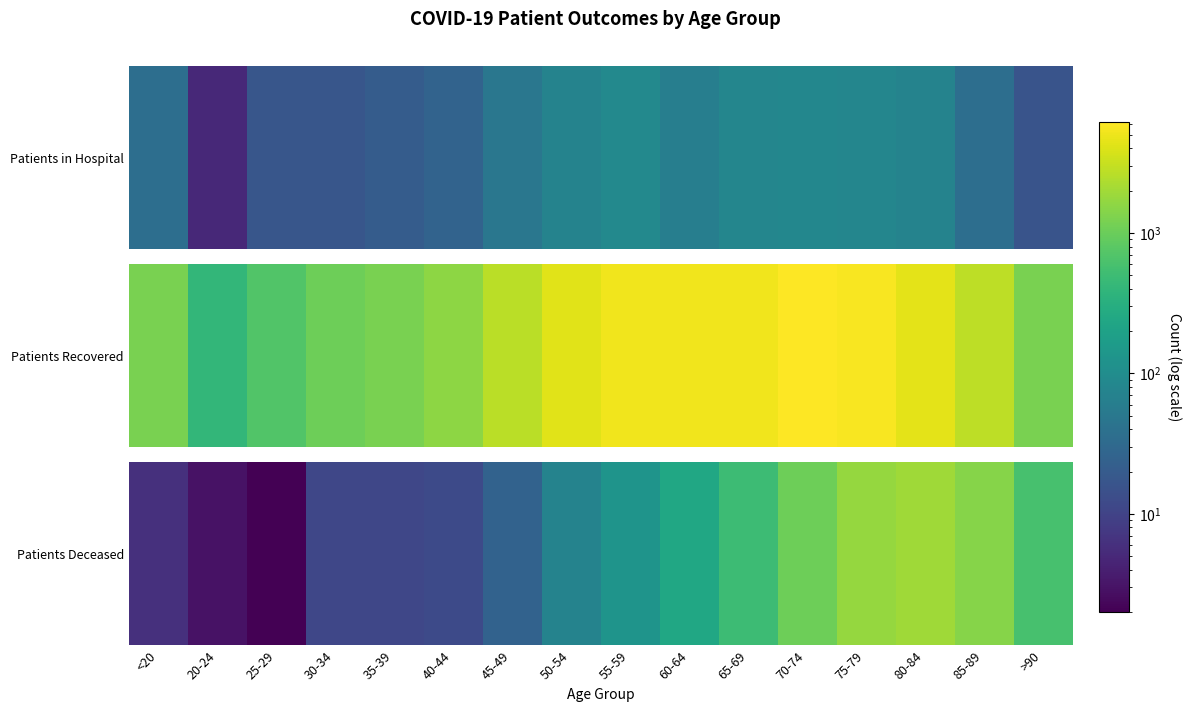

Between 75-79 and 60-64, which is larger?

75-79